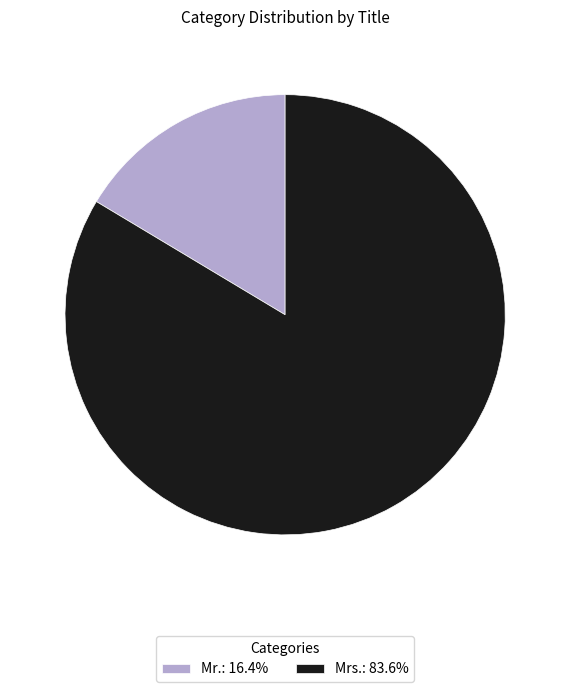

Does Mr. account for over 50% of the chart?

No